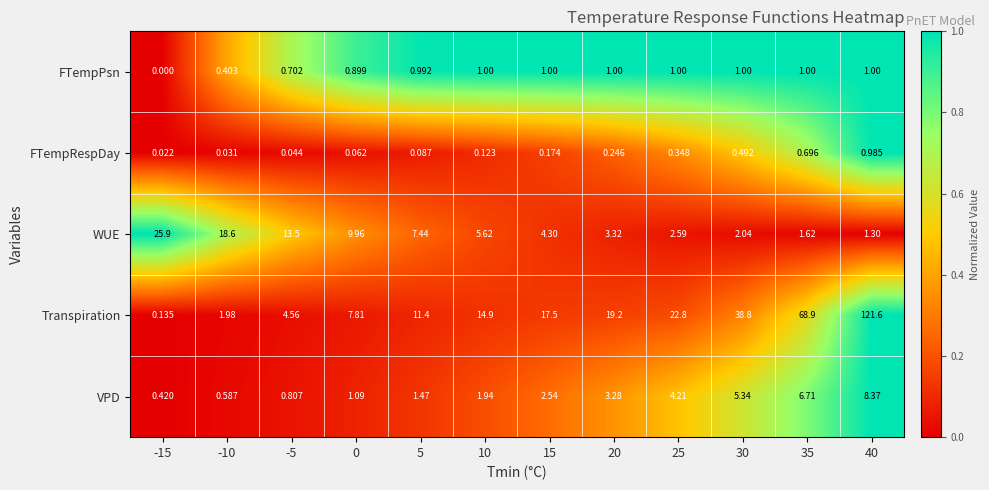

Is the value of FTempRespDay at 25 greater than the value of WUE at 5?

No